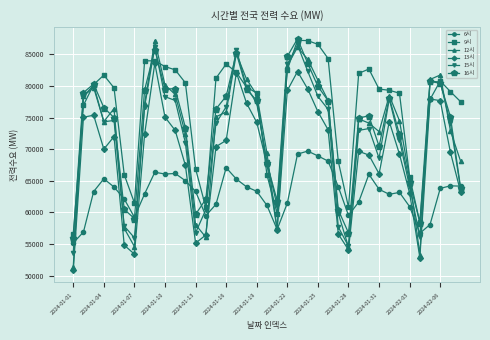

What is the average value of the 12시 series?

72531